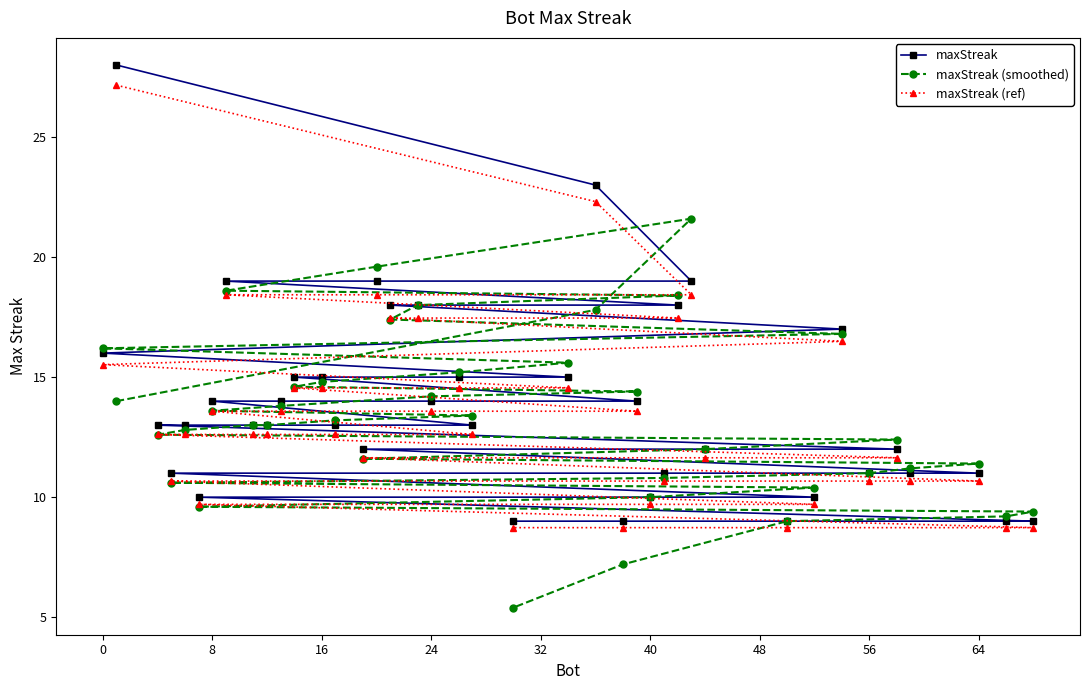

What is the smallest value displayed?

5.4